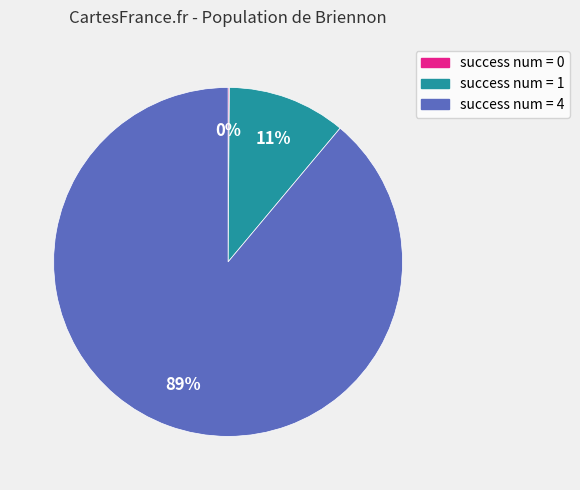

To the nearest percent, what is the average slice percentage?

33%